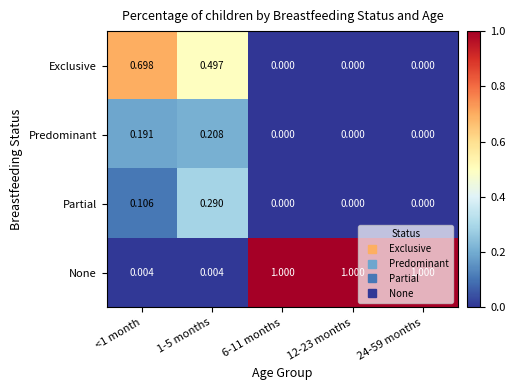

Which series has the largest total across all categories?

None